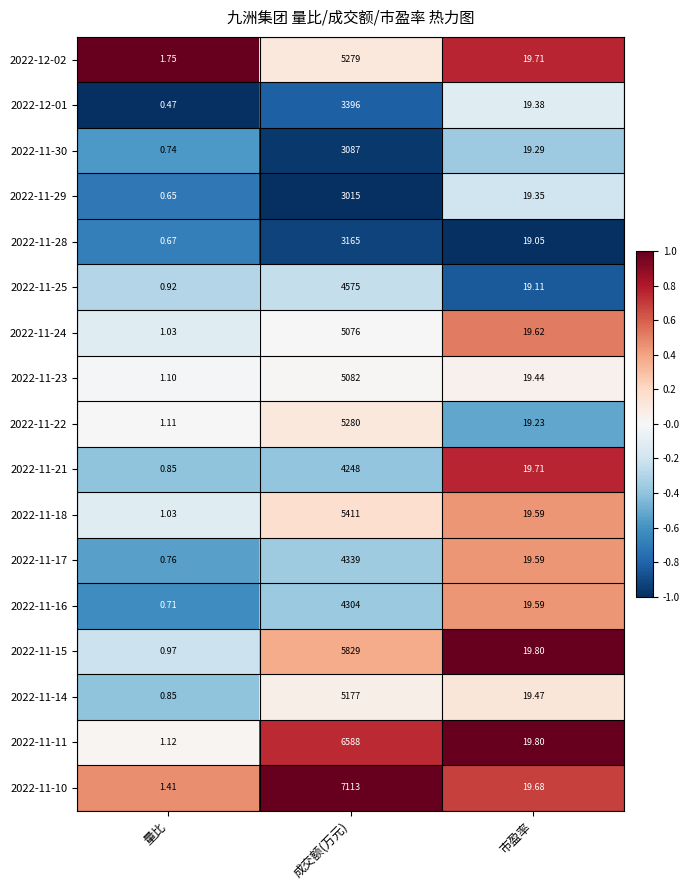

At which label does 2022-11-23 reach its peak?

成交额(万元)